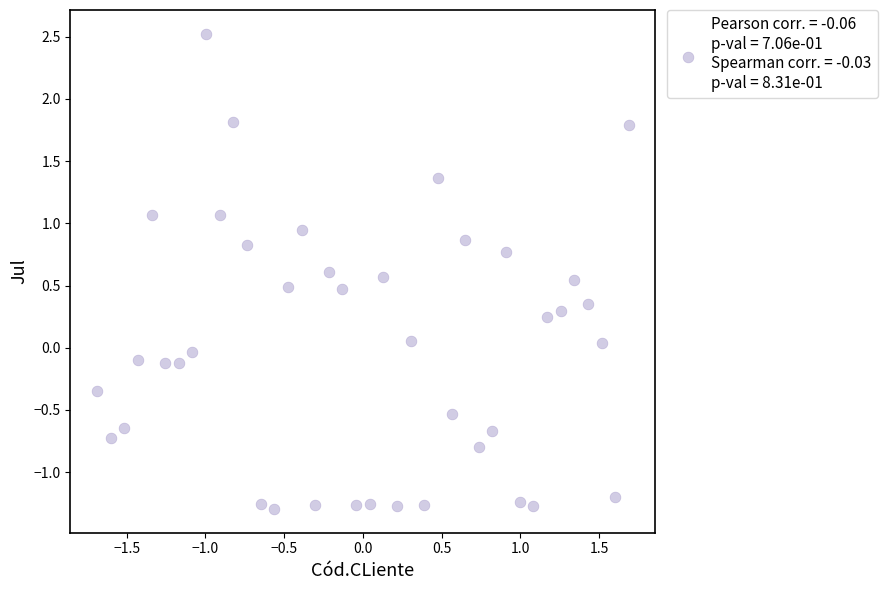

What is the range of X values (max minus min)?

3.4